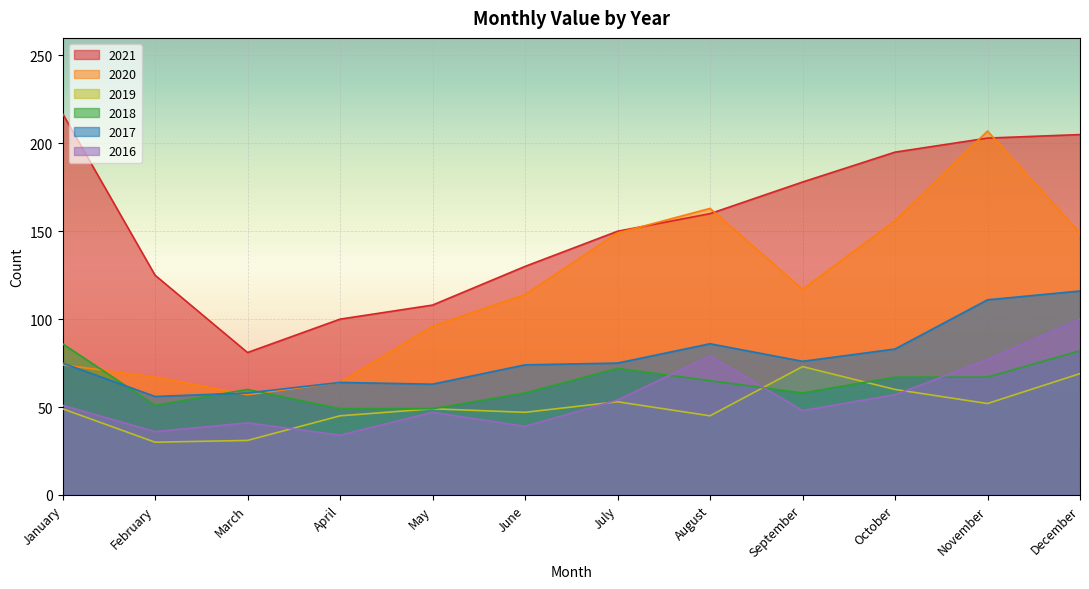

Does the chart display data point markers on the line(s)?

No